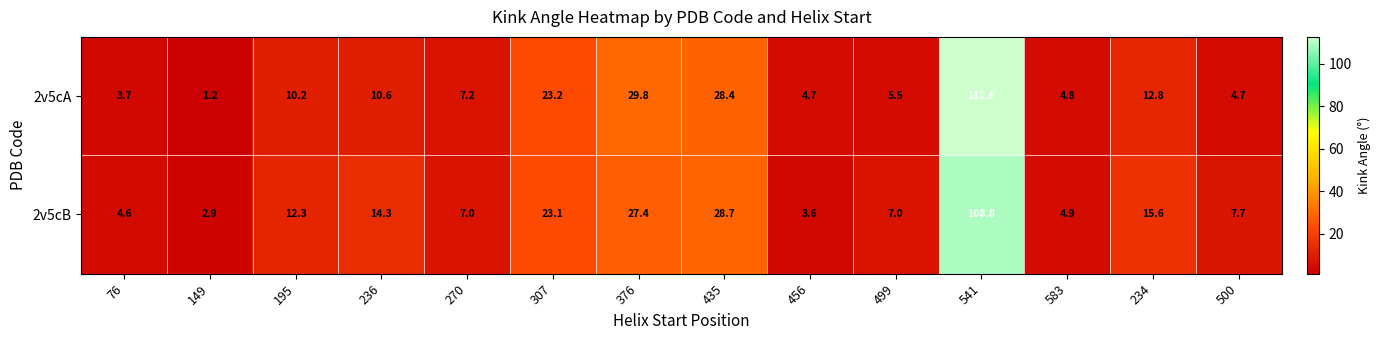

True or false: 2v5cA has a value of 17.5 at 236.

False